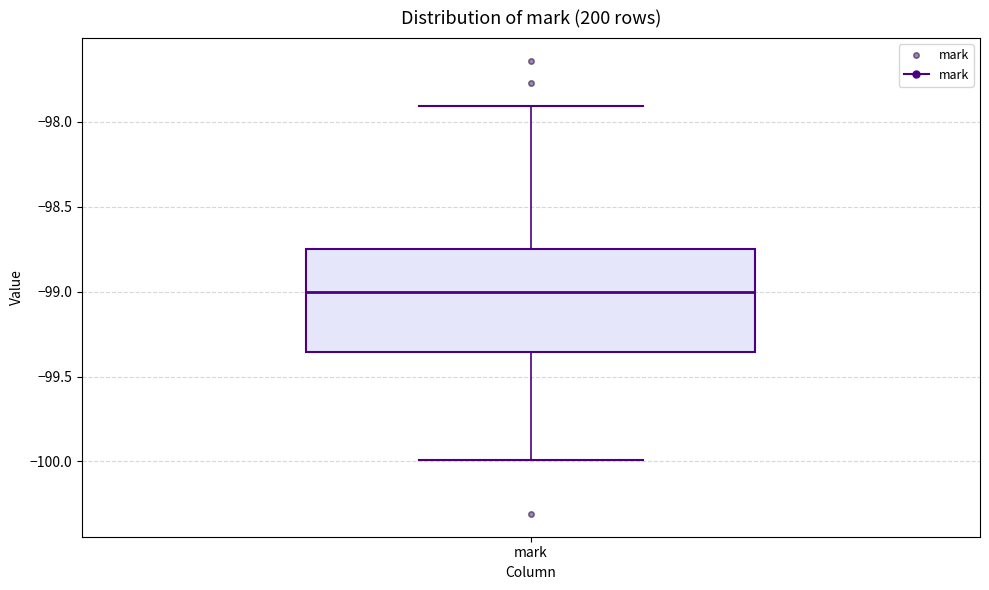

Where does the median line of the box for mark sit on the y-axis? The values are not printed on the chart, so give them approximately, as read against the axis.

-99.00